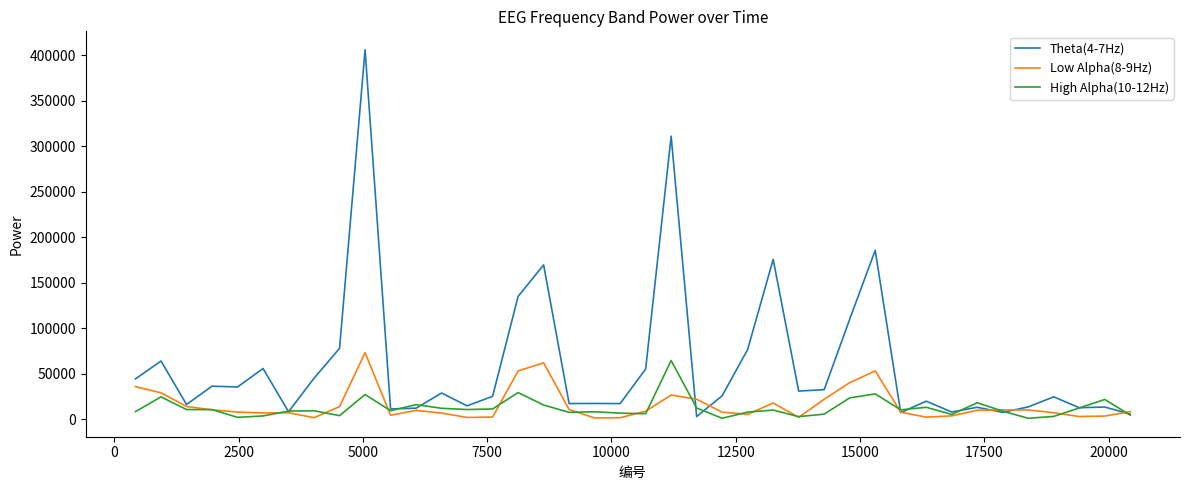

Which series has the widest spread of values?

Theta(4-7Hz)